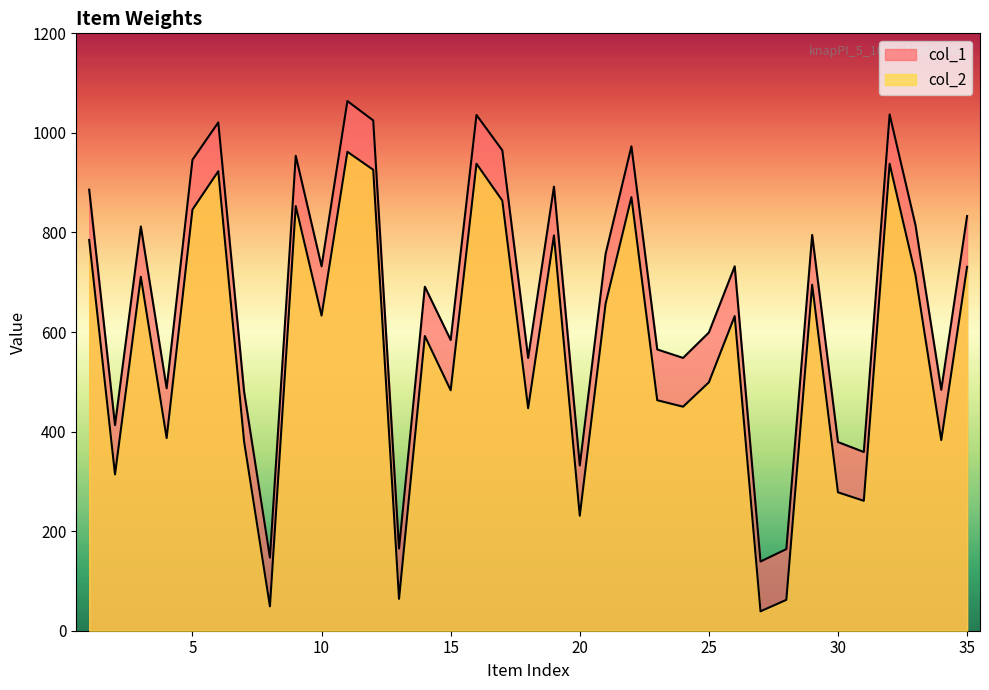

Does the chart display data point markers on the line(s)?

No